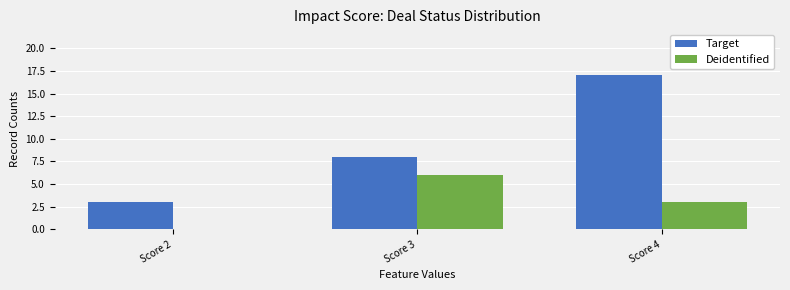

What is the difference between the Target values at Score 3 and Score 4?

9